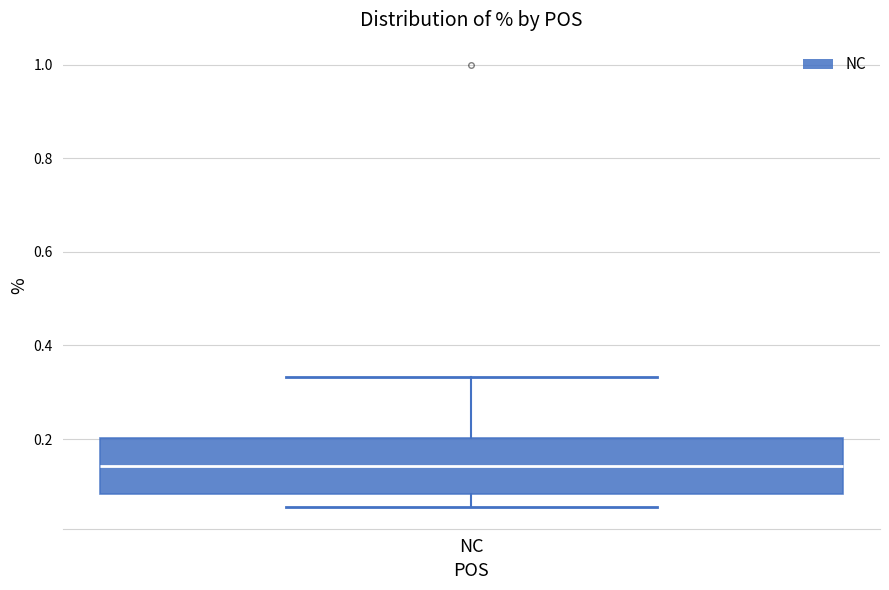

Read this box plot against the y-axis: the position of the median line, the range covered by the box, and the ends of both whiskers. The values are not printed on the chart, so give them approximately, as read against the axis.

median 0.14, box 0.08 to 0.20, whiskers 0.06 to 0.34